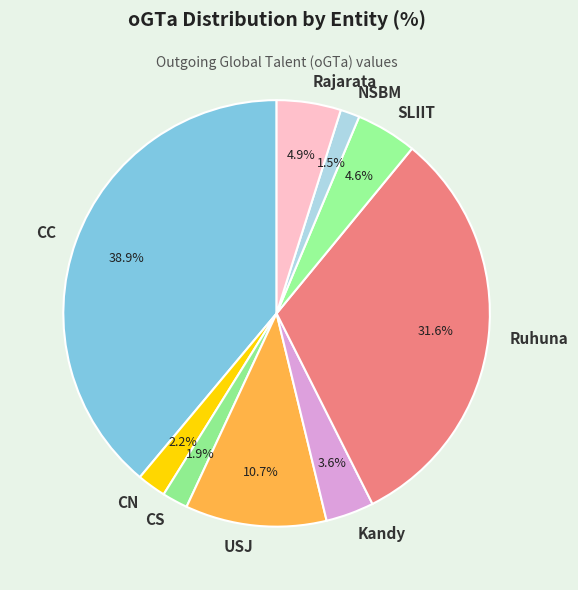

Which category has the biggest portion of the pie?

CC